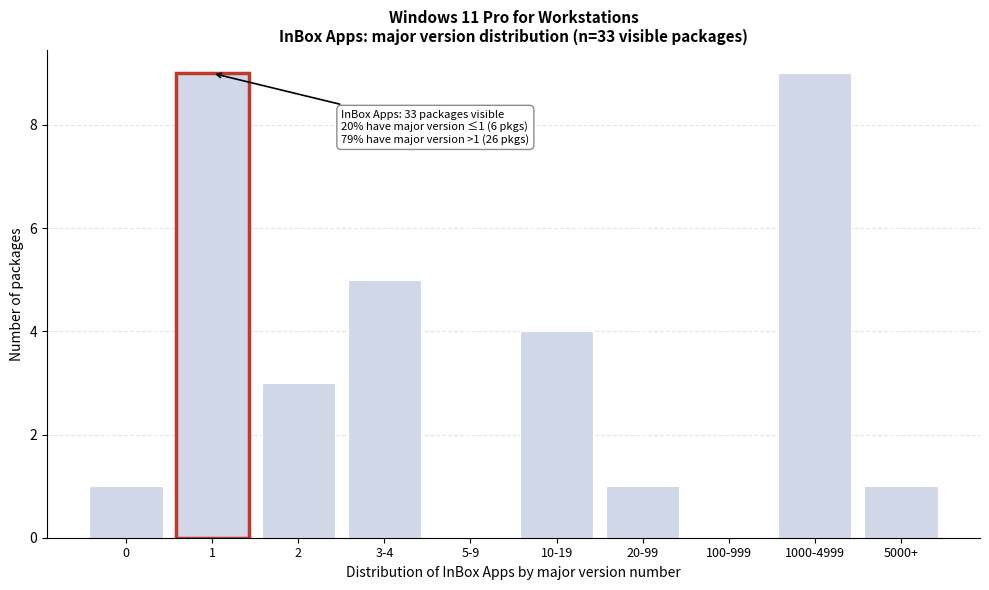

Reading left to right, what are all the values shown in this chart?

0=1	1=9	2=3	3-4=5	5-9=0	10-19=4	20-99=1	100-999=0	1000-4999=9	5000+=1